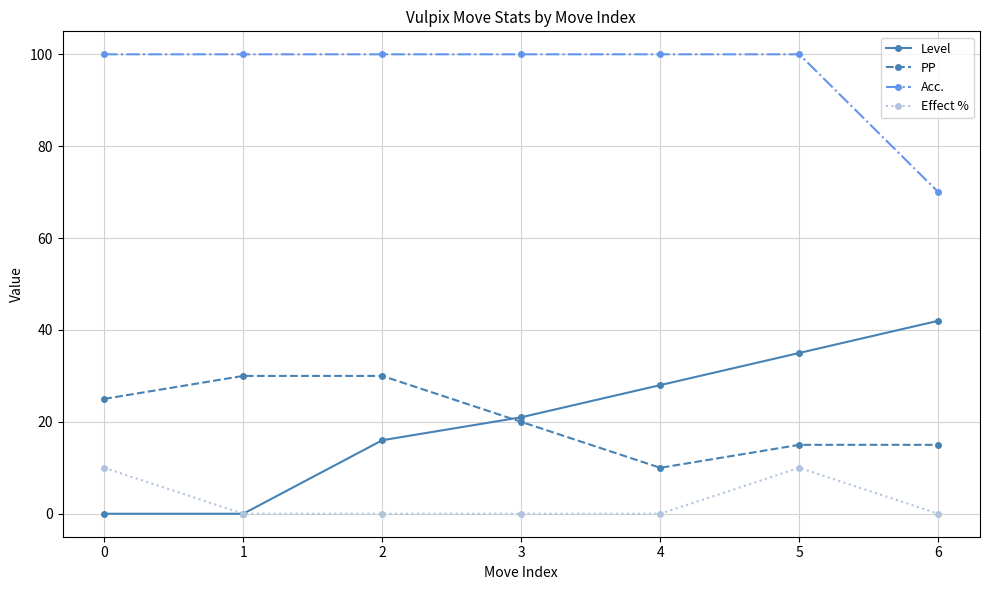

How many distinct data groups are displayed?

4